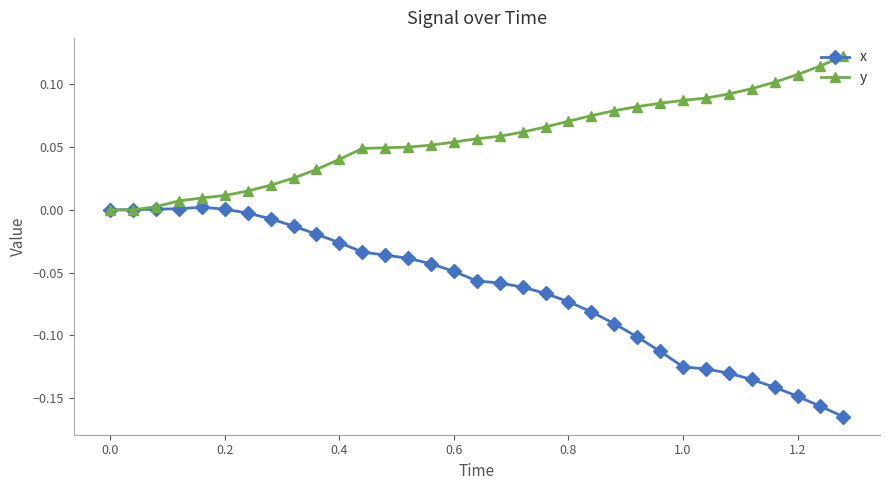

Which series has the largest range (max minus min)?

x